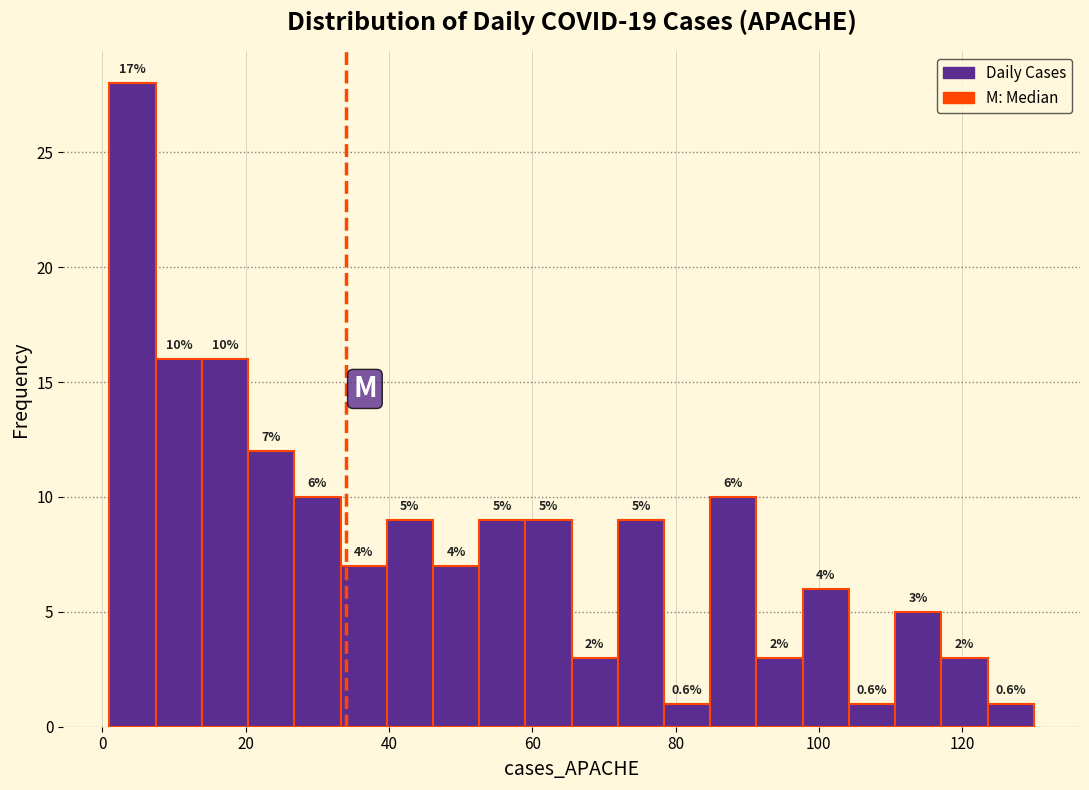

Read against the x-axis, roughly where is the centre of the tallest bar?

4